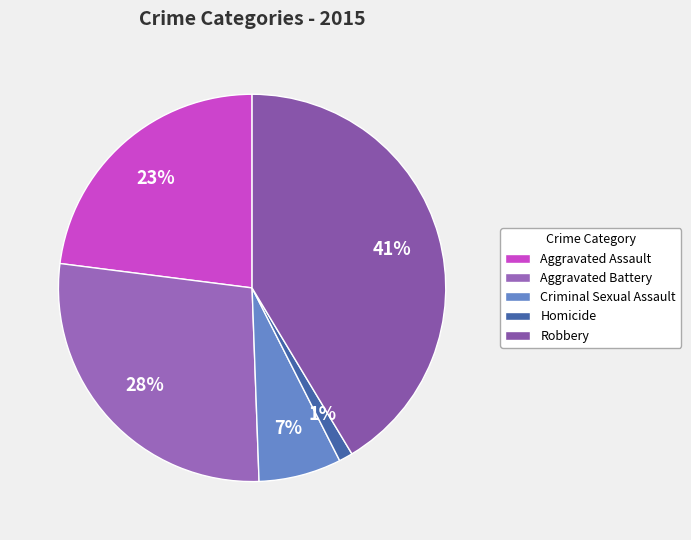

To the nearest percent, what is the difference between the largest and smallest slice percentages?

40%